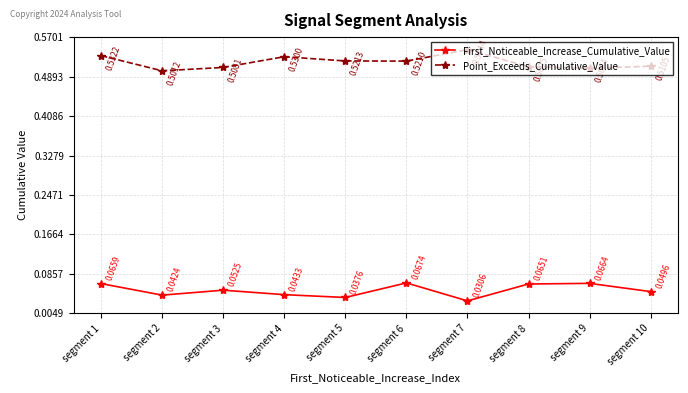

Between segment 5 and segment 9, which series saw the biggest shift?

First_Noticeable_Increase_Cumulative_Value